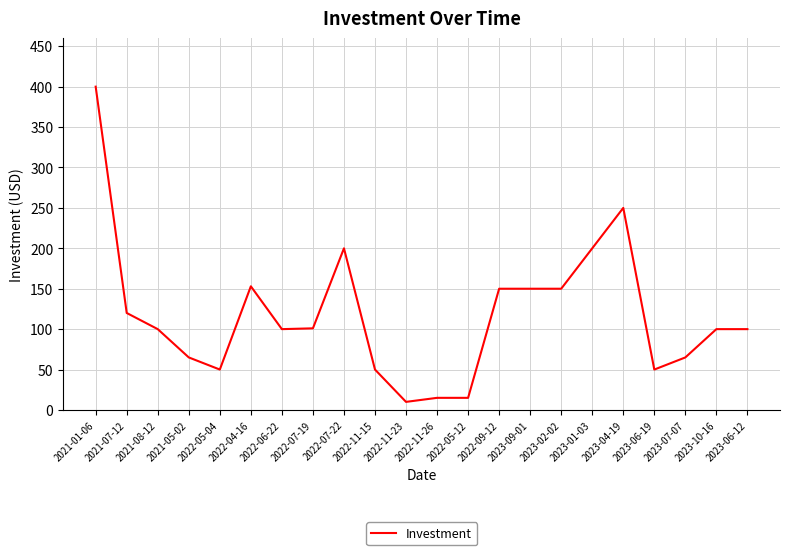

Which category has the highest value across all series?

2021-01-06